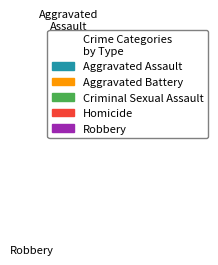

Which has a higher value, Aggravated Assault or Homicide?

Aggravated Assault